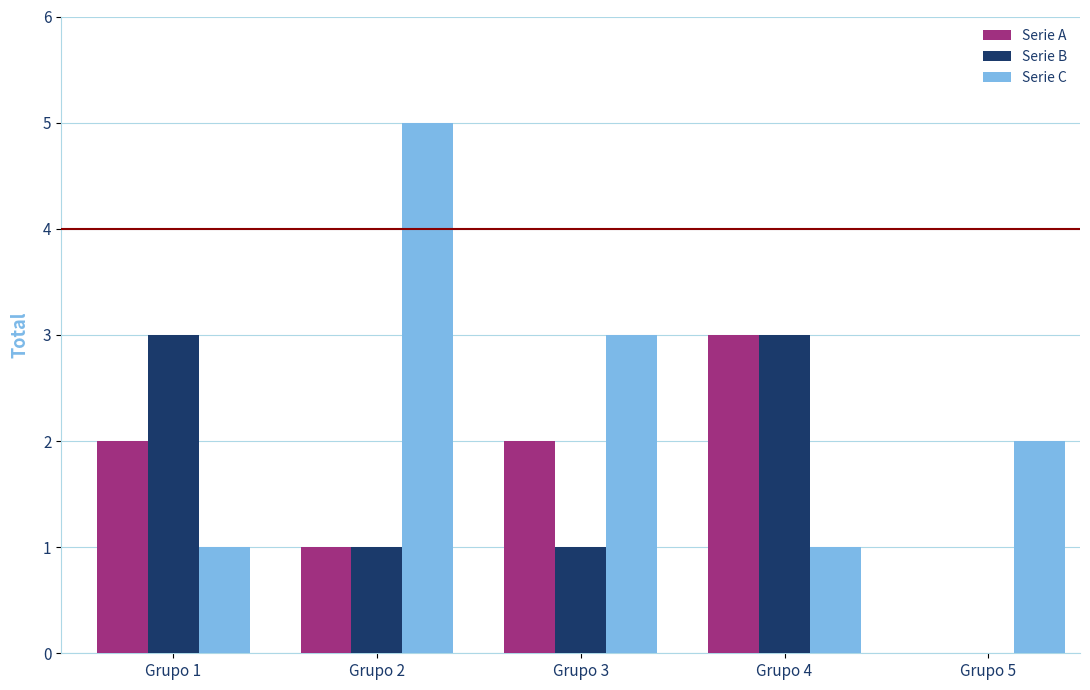

At which category does the chart reach its peak across all series?

Grupo 2